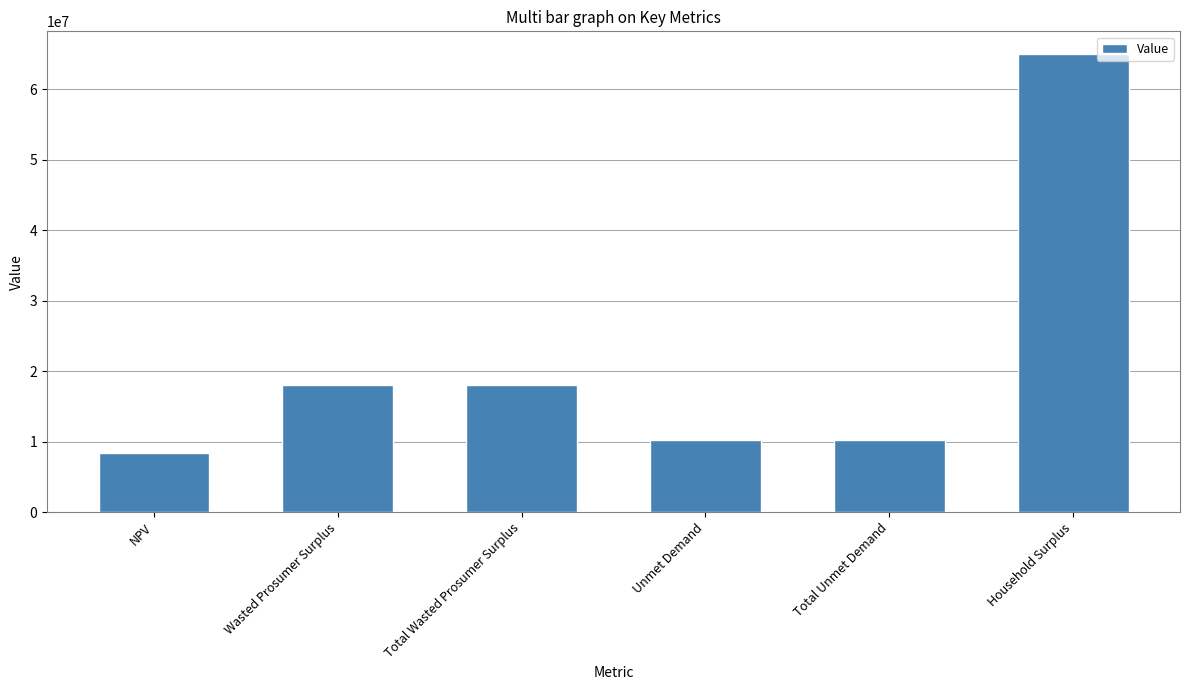

Reading left to right, what are all the values shown in this chart?

8452146.3	18093321.8	18093321.8	10285071.6	10285071.6	64955890.6